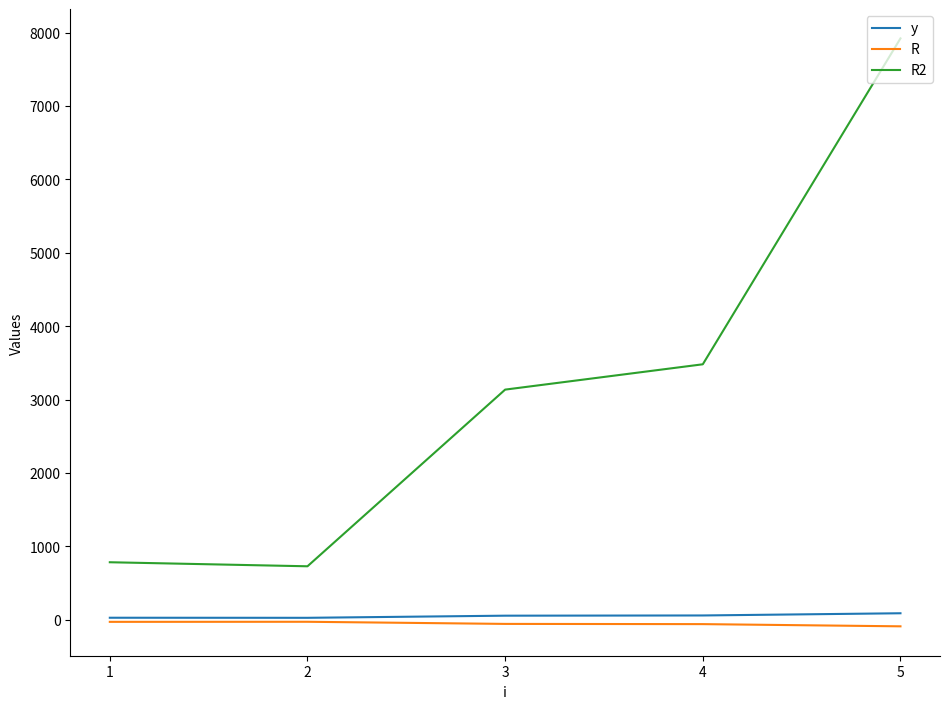

Does the chart display data point markers on the line(s)?

No